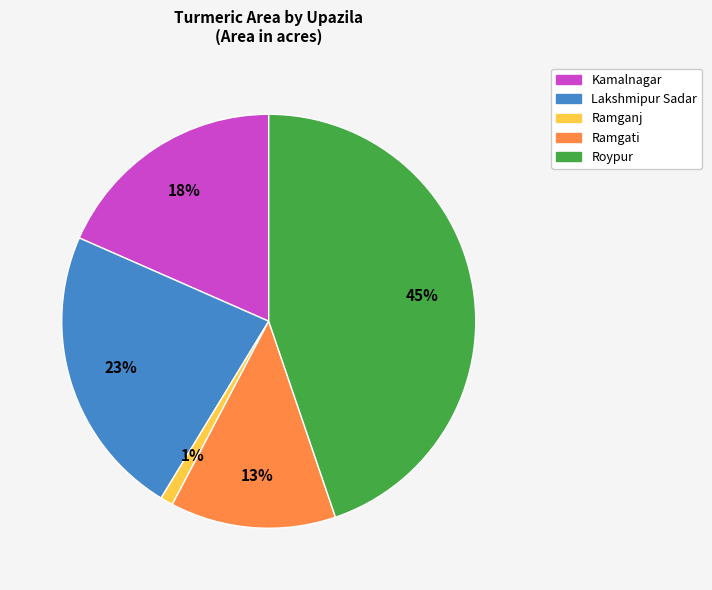

What is the largest slice in the pie chart?

Roypur